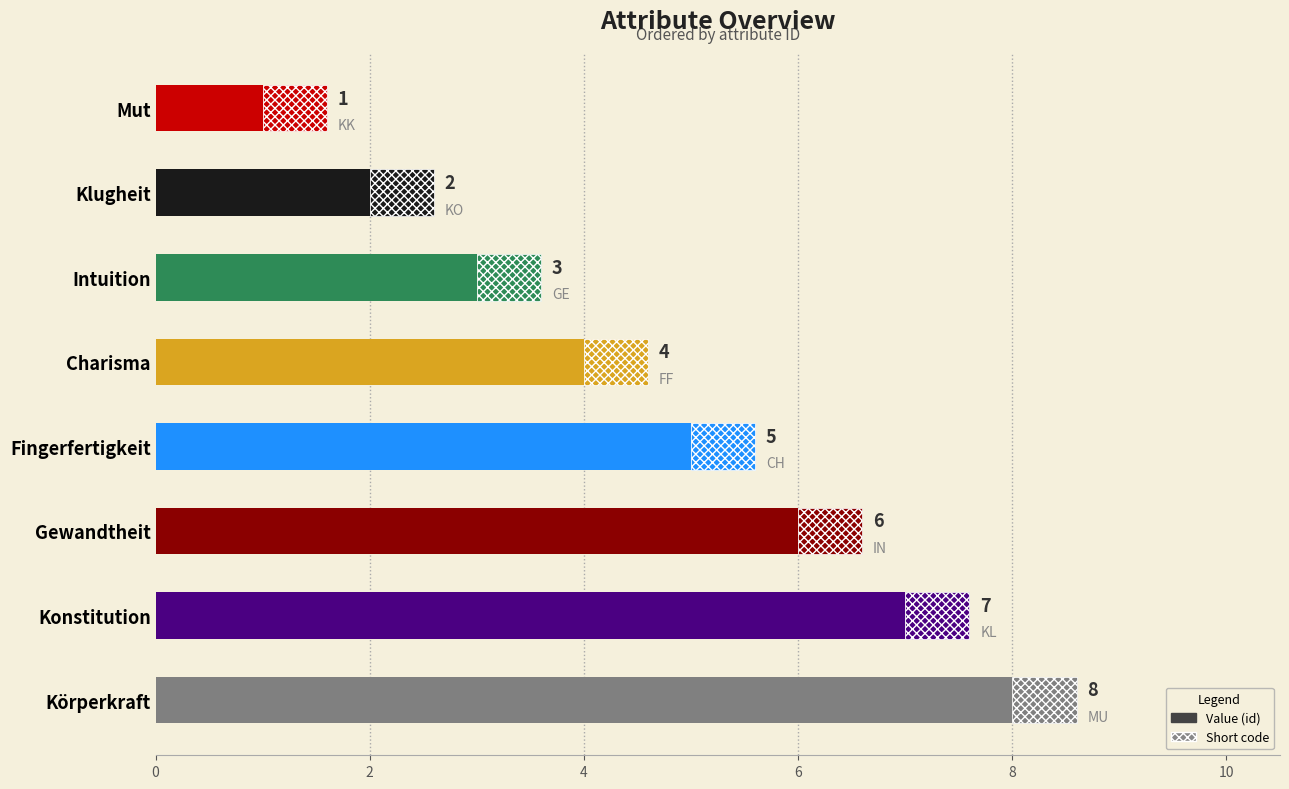

What is the average value?

4